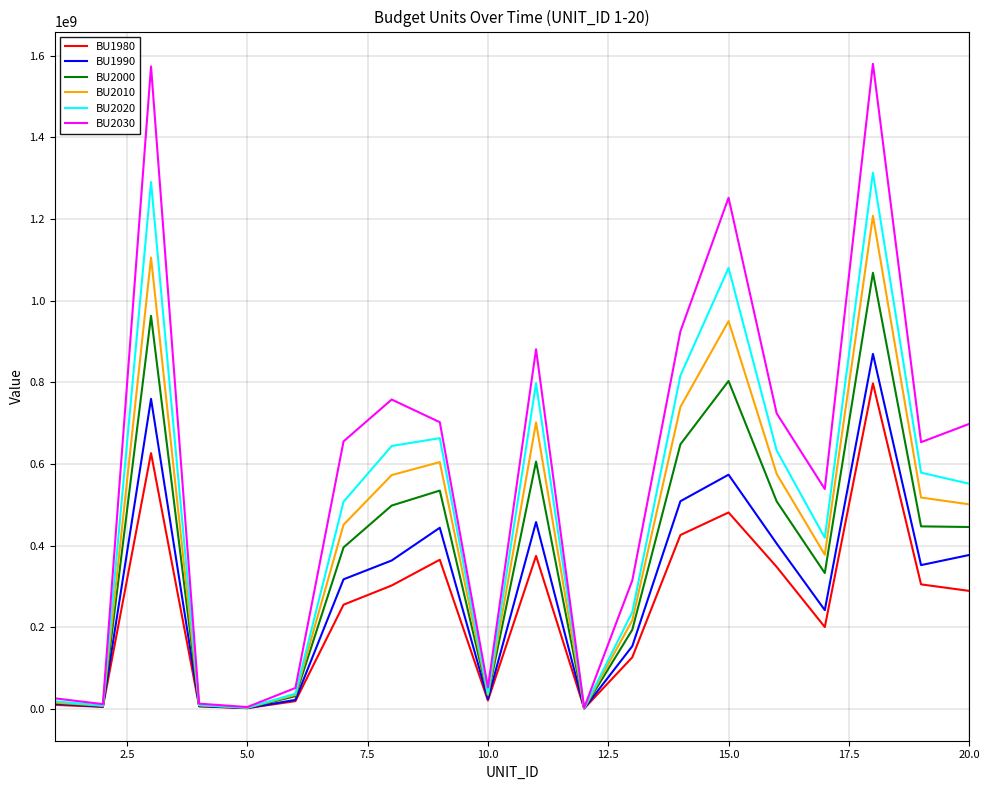

Rank the series by their maximum value, from lowest to highest.

BU1980, BU1990, BU2000, BU2010, BU2020, BU2030